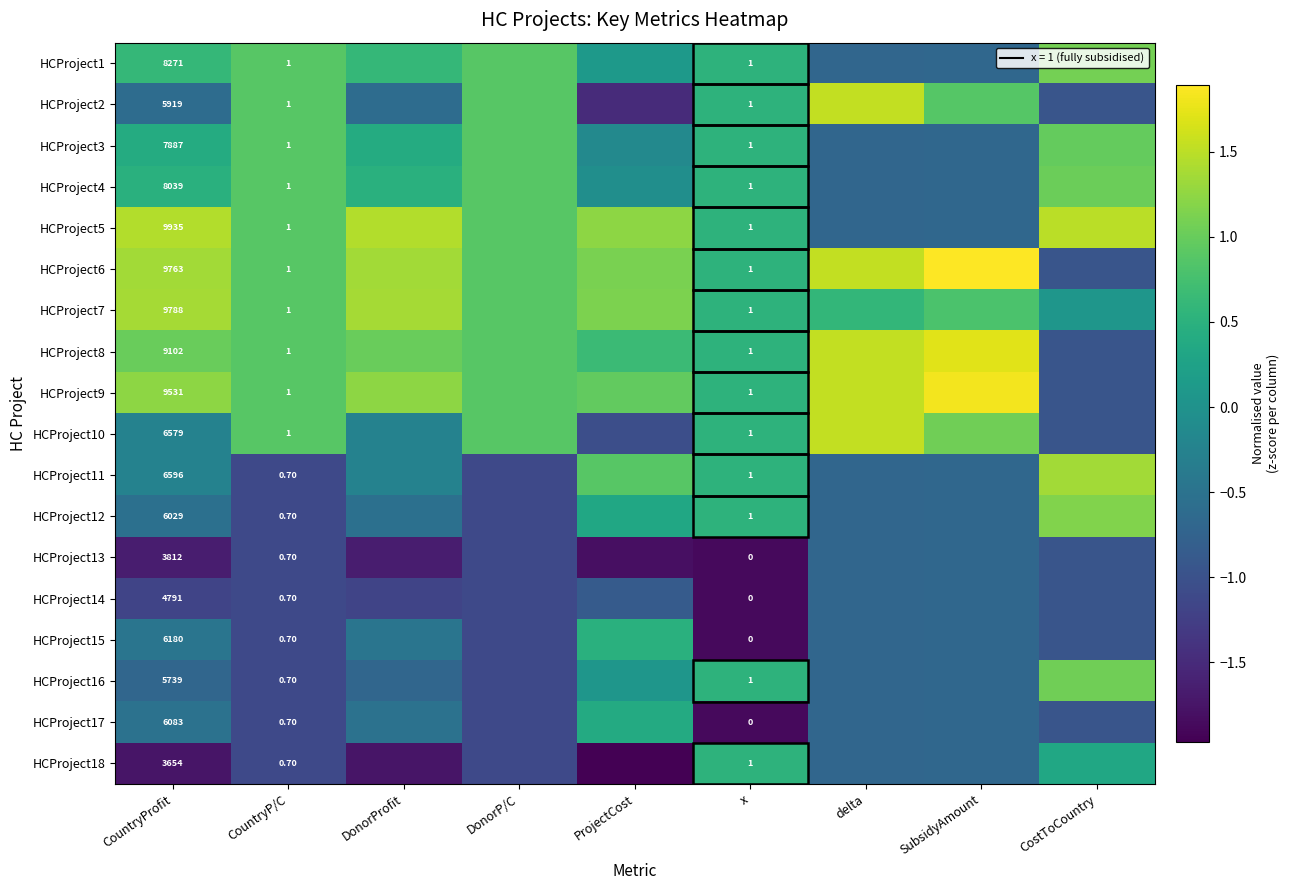

What is the maximum value shown in the chart?

1.9